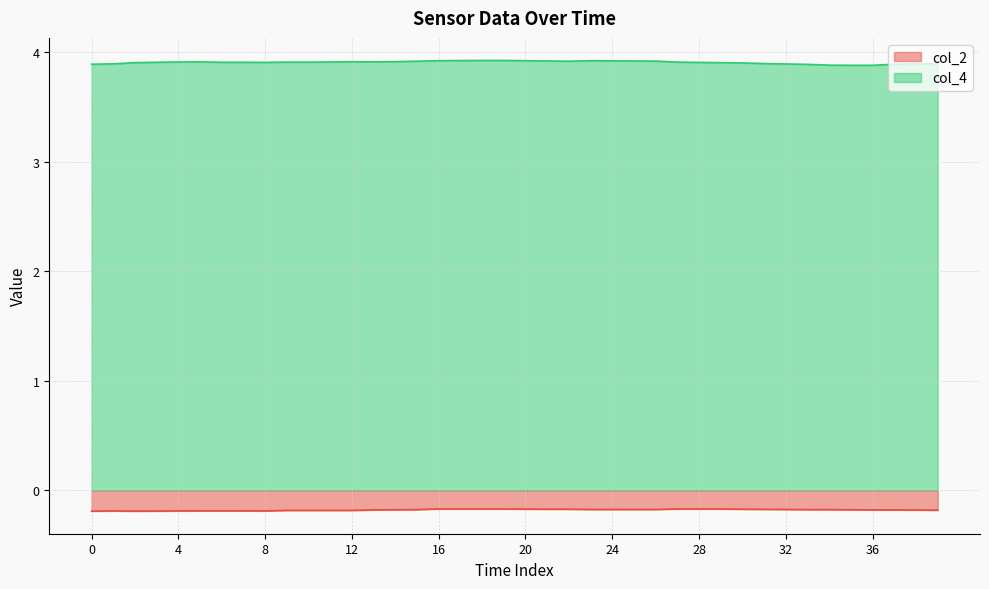

True or false: col_2 and col_4 cross at least once.

False